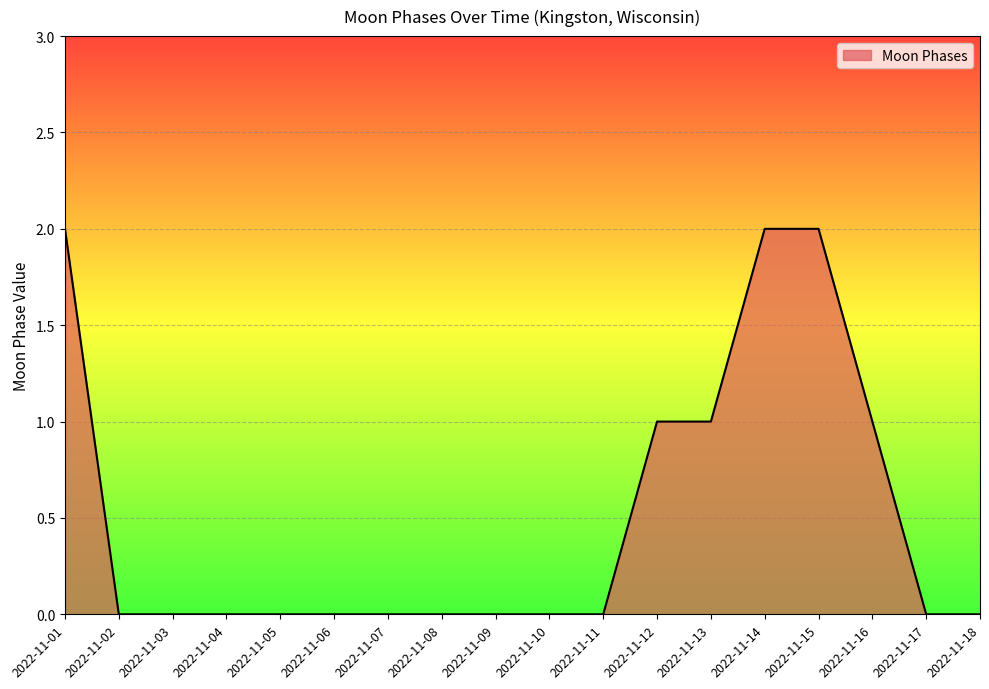

Is it true that the value at 2022-11-06 is 0?

True